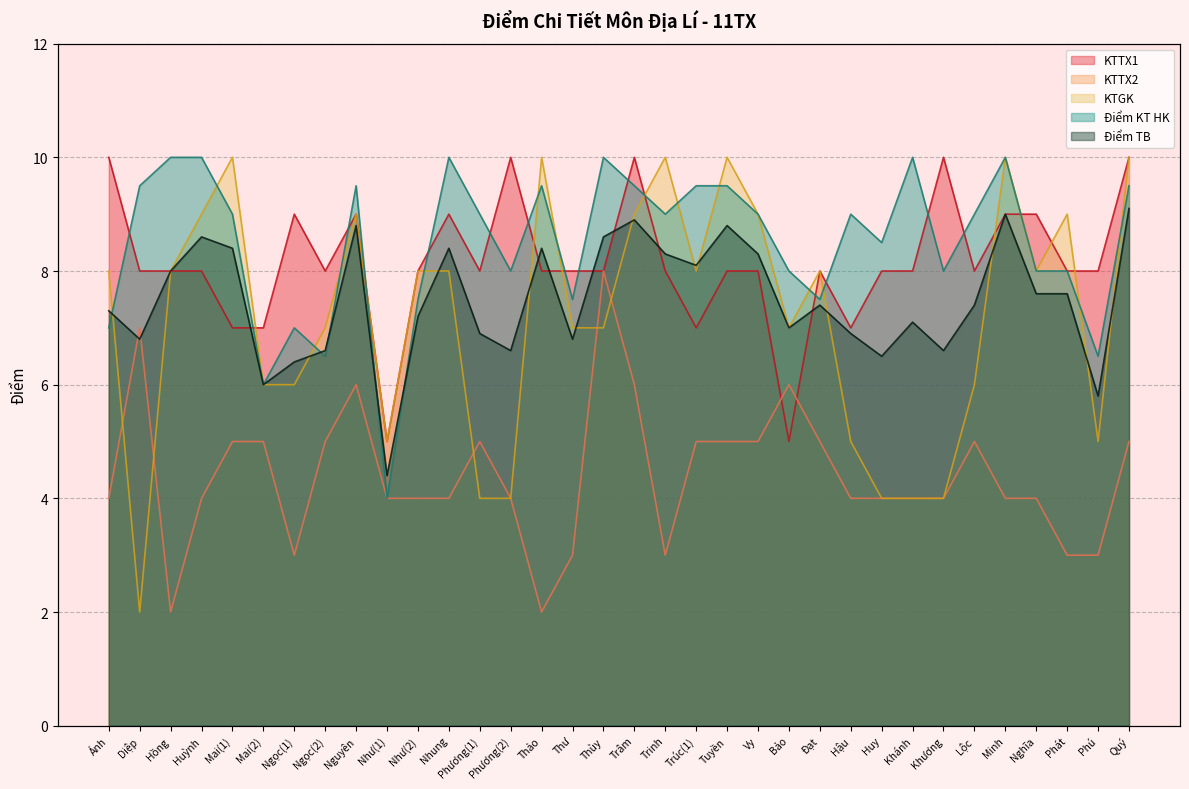

Rank the series by their maximum value, from highest to lowest.

KTTX1, KTGK, Điểm KT HK, Điểm TB, KTTX2